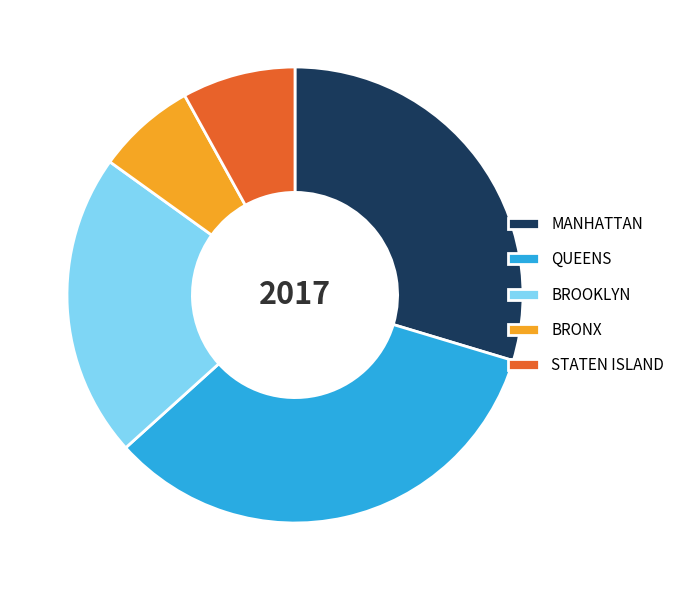

Which slice is the largest?

QUEENS